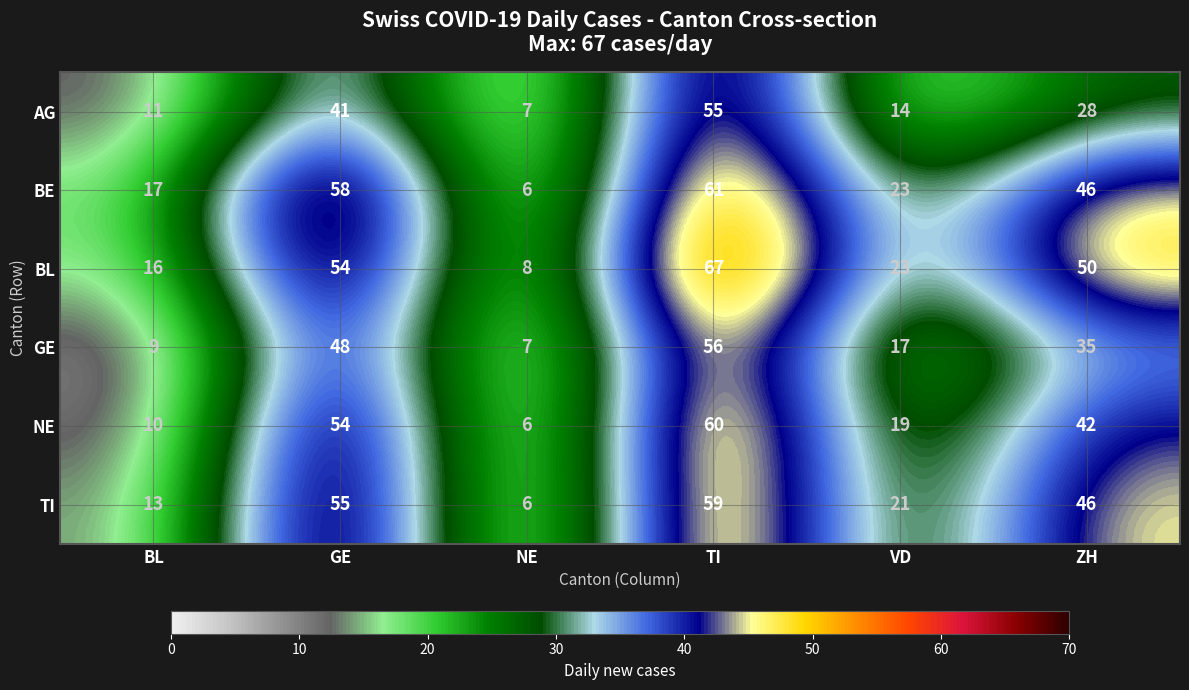

What is the sum of the NE values at GE and TI?

114